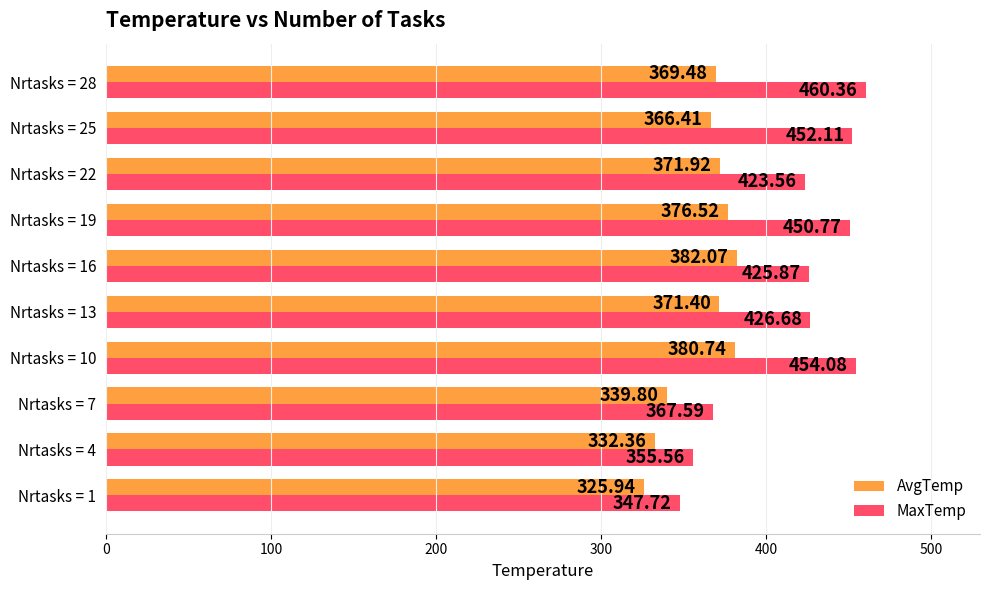

Which series changed the most between Nrtasks = 19 and Nrtasks = 28?

MaxTemp